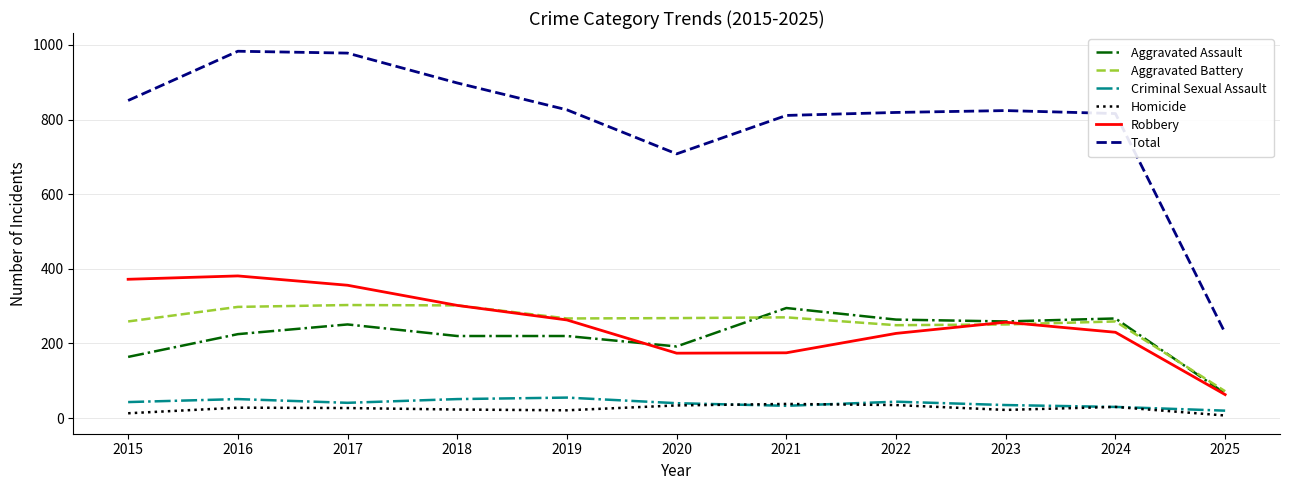

True or false: Robbery and Criminal Sexual Assault intersect in this chart.

False